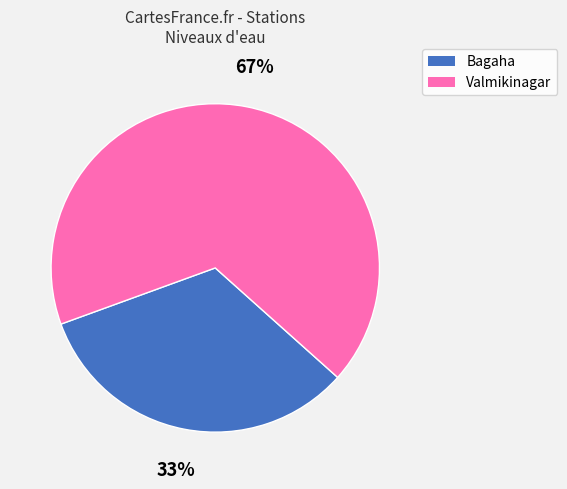

Which slice is the smallest?

Bagaha